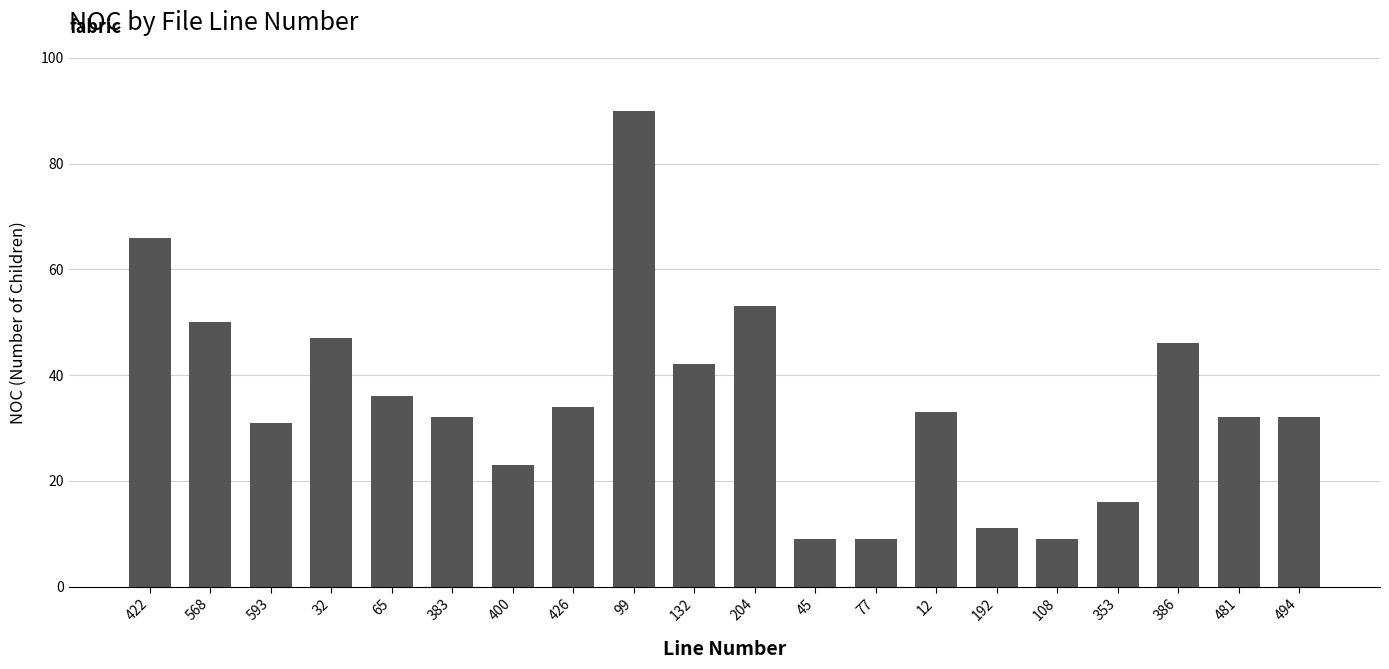

What is the smallest value displayed?

9